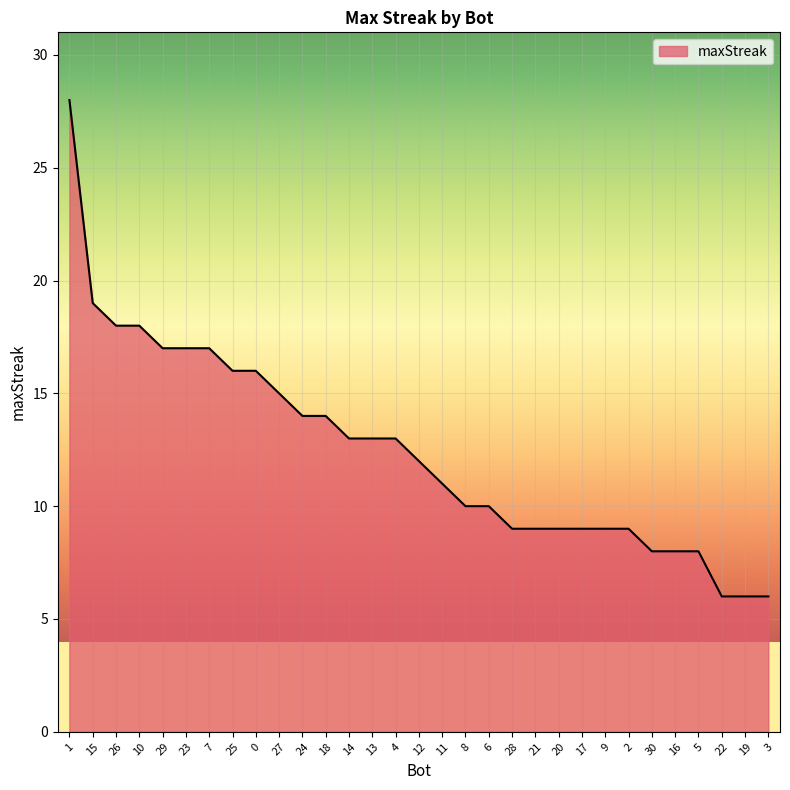

What is the change in value from 7 to 2?

-8